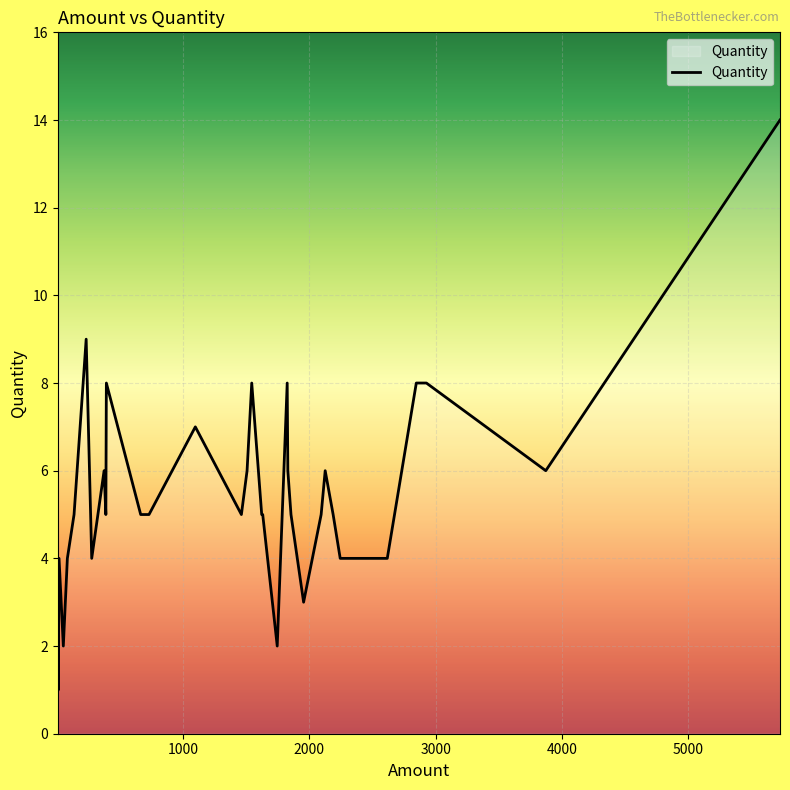

How many lines are shown in the chart?

1